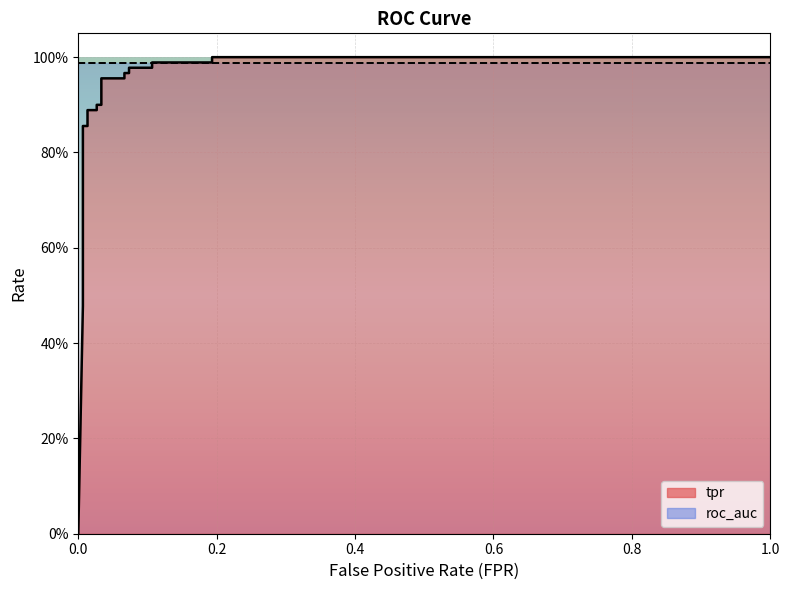

Does the chart display data point markers on the line(s)?

No